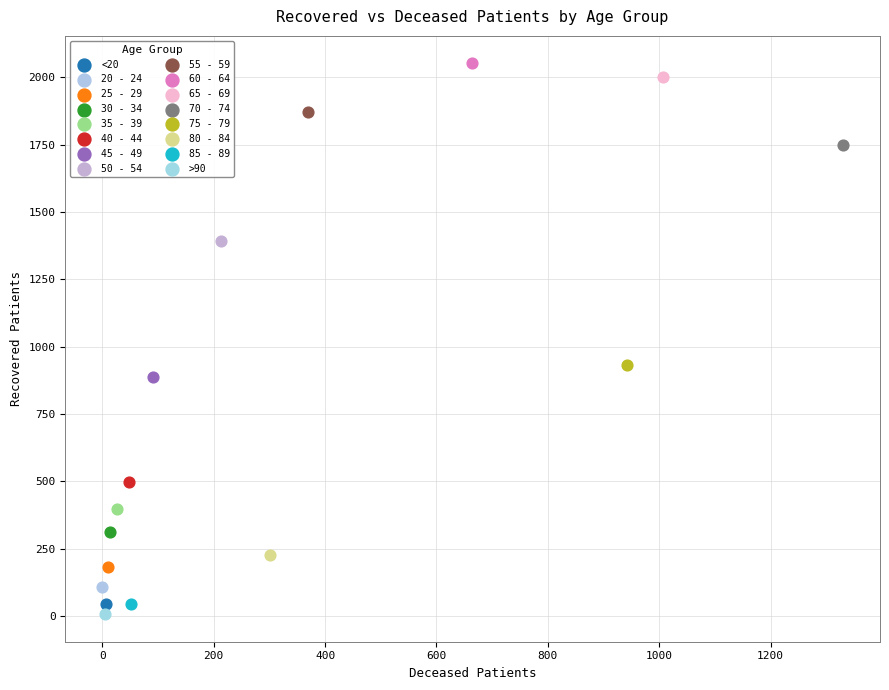

Which series reaches the minimum Y coordinate?

>90